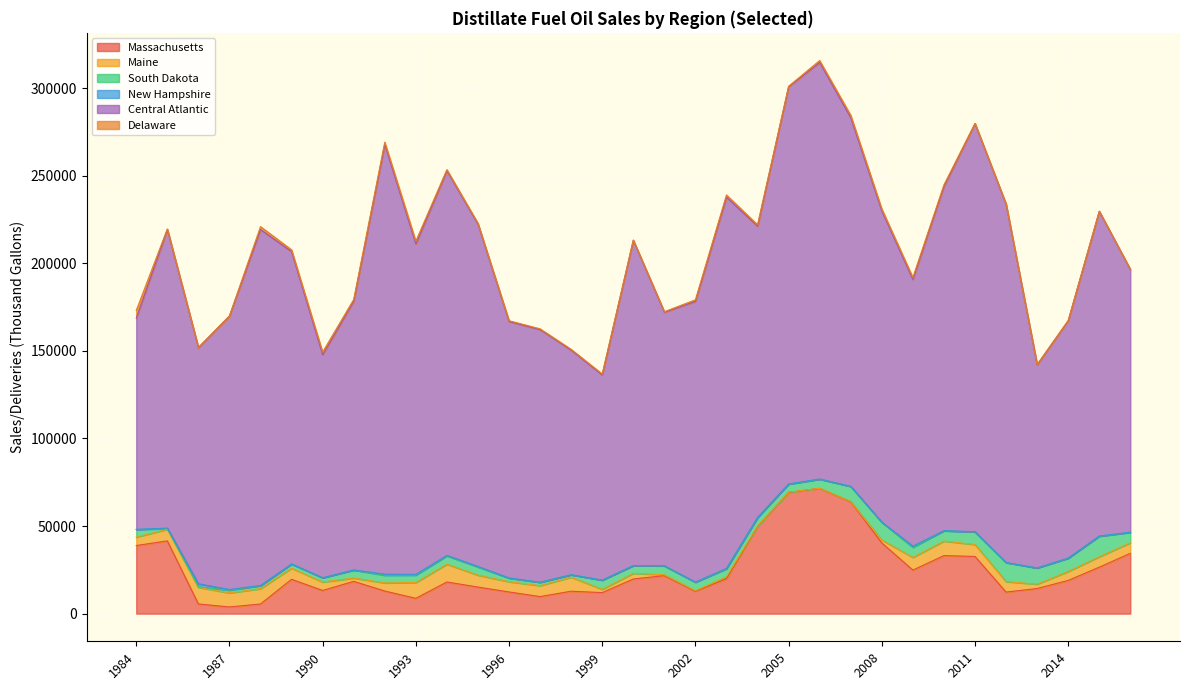

At how many categories does at least one series exceed 31994?

33